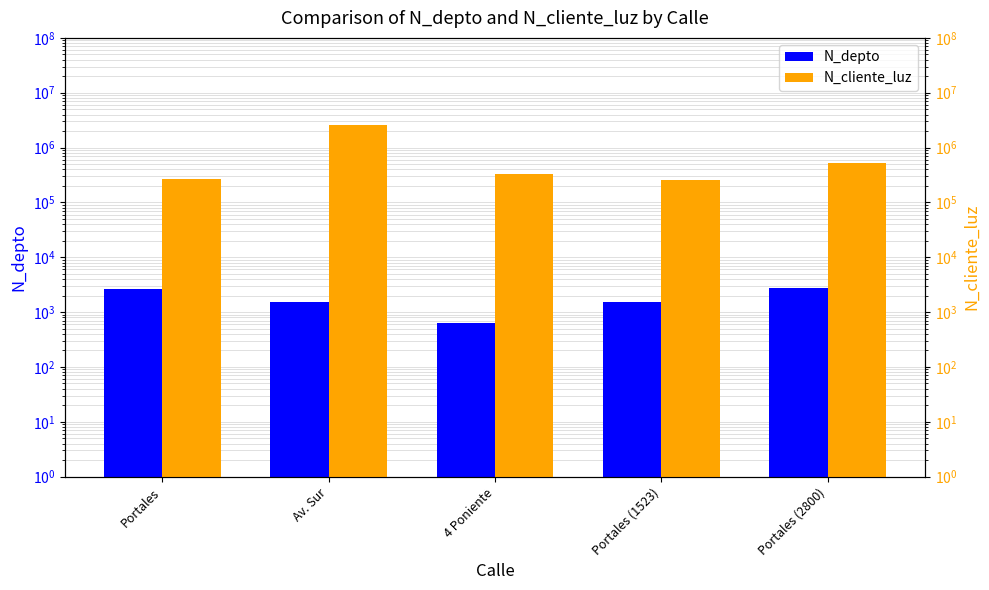

What is the value of the N_depto bar at the 5th from the left?

2800